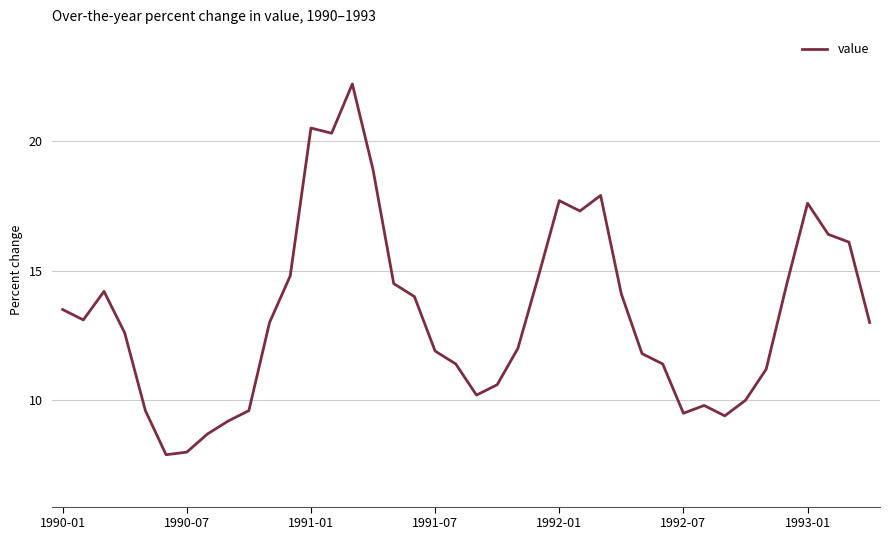

What is the maximum value shown in the chart?

22.2